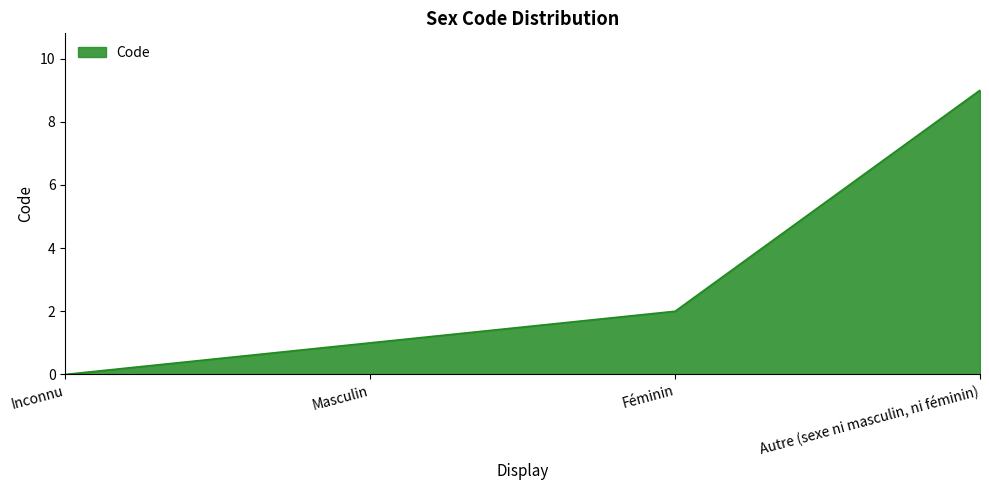

What is the average value?

3